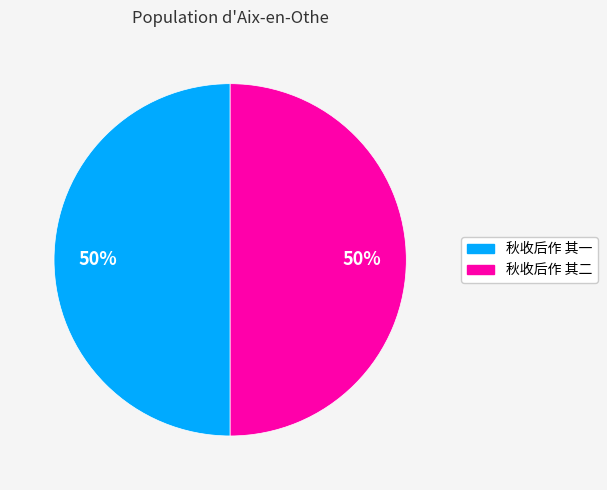

Do 秋收后作 其一 and 秋收后作 其二 together represent more than half of the pie?

Yes